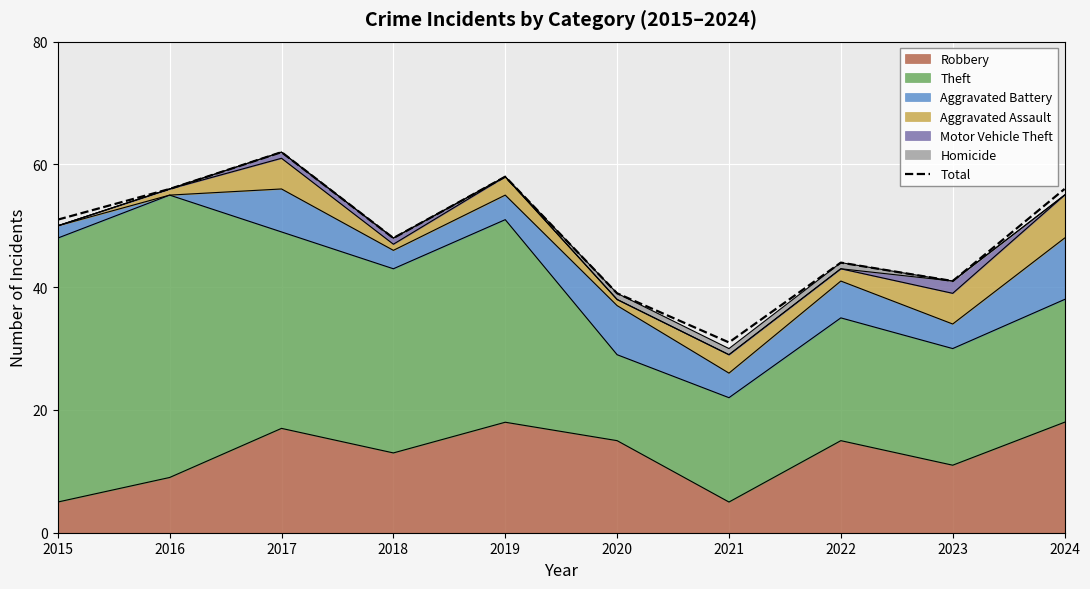

How many lines are shown in the chart?

1